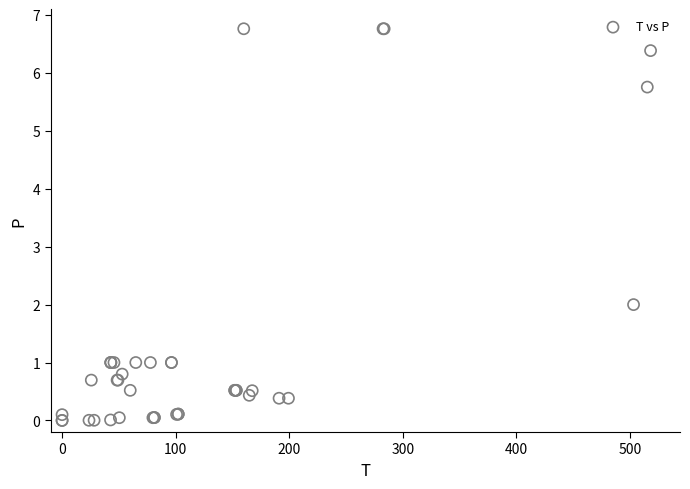

What Y value in the scatter plot is closest to 3?

2.0